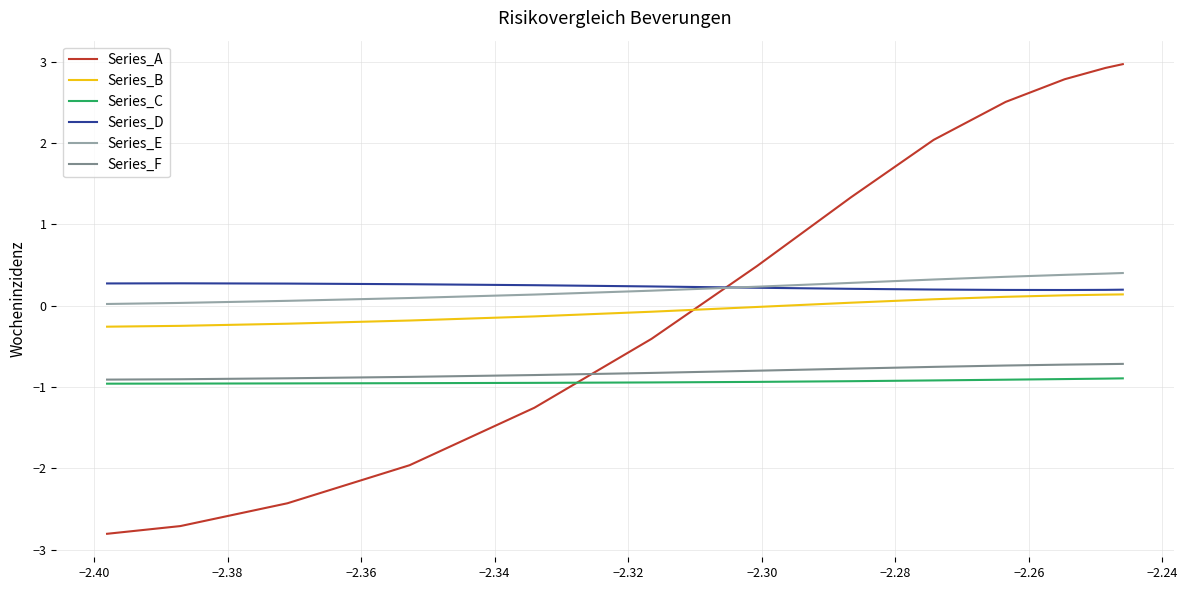

What is the minimum value shown in the chart?

-2.8